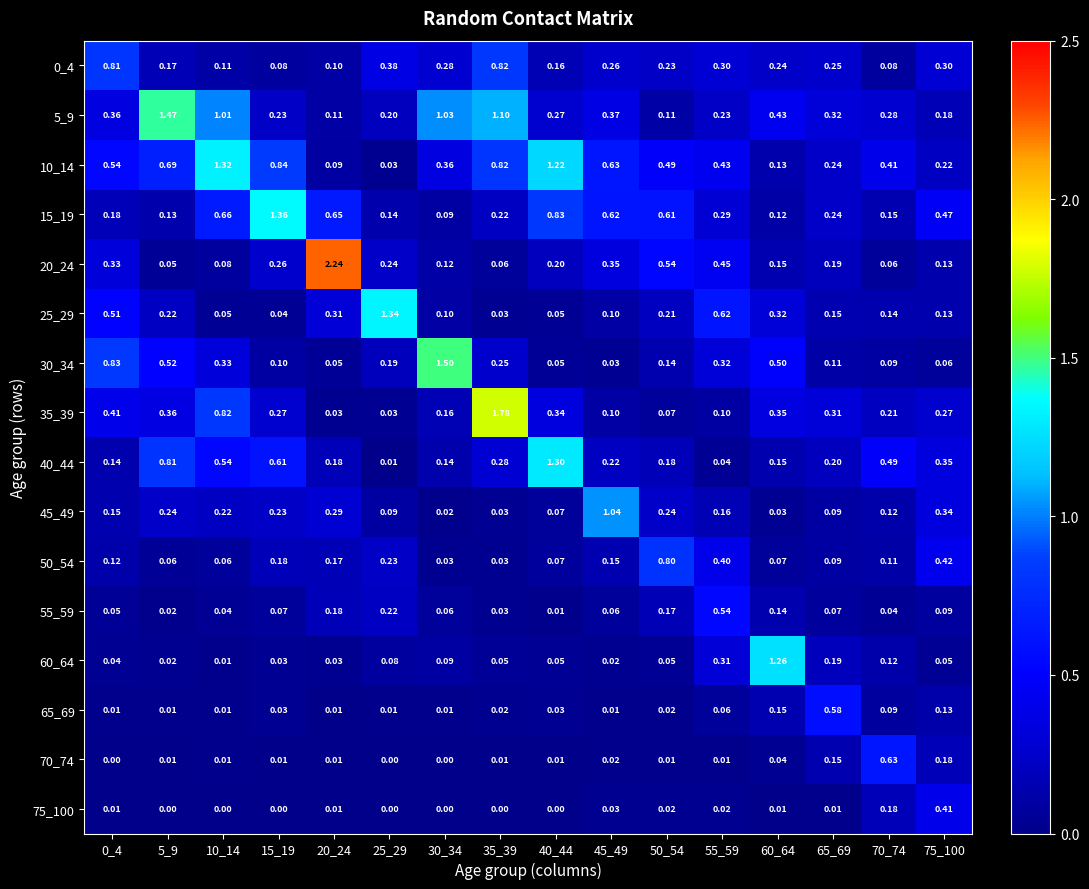

Which series has the largest range (max minus min)?

20_24